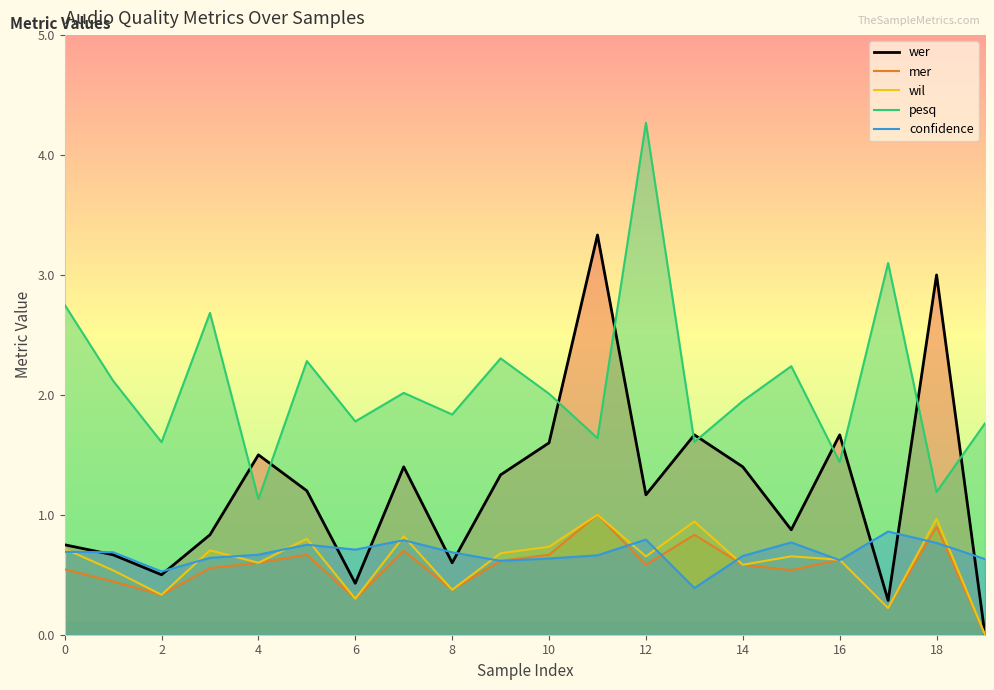

Which series has the largest total across all categories?

pesq